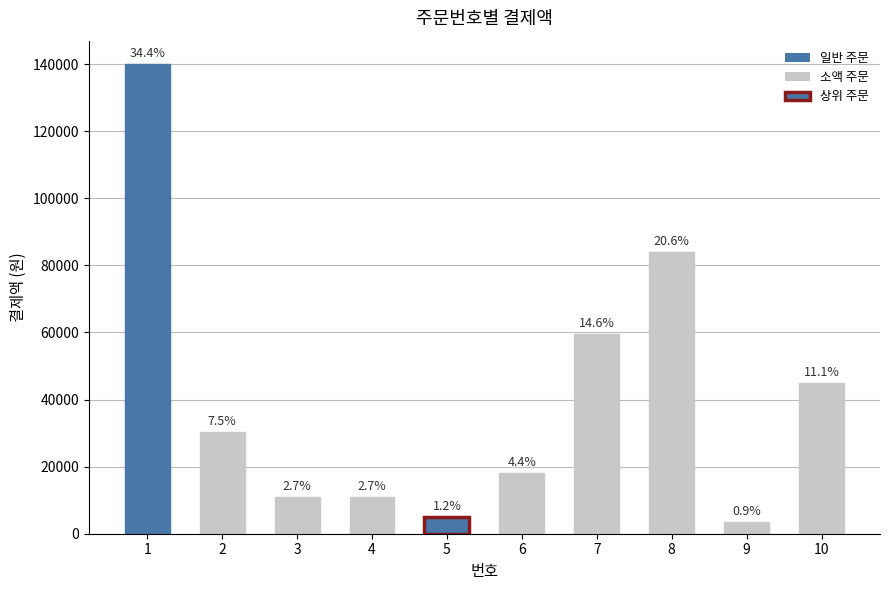

Rank the categories by value from highest to lowest.

1, 8, 7, 10, 2, 6, 3, 4, 5, 9